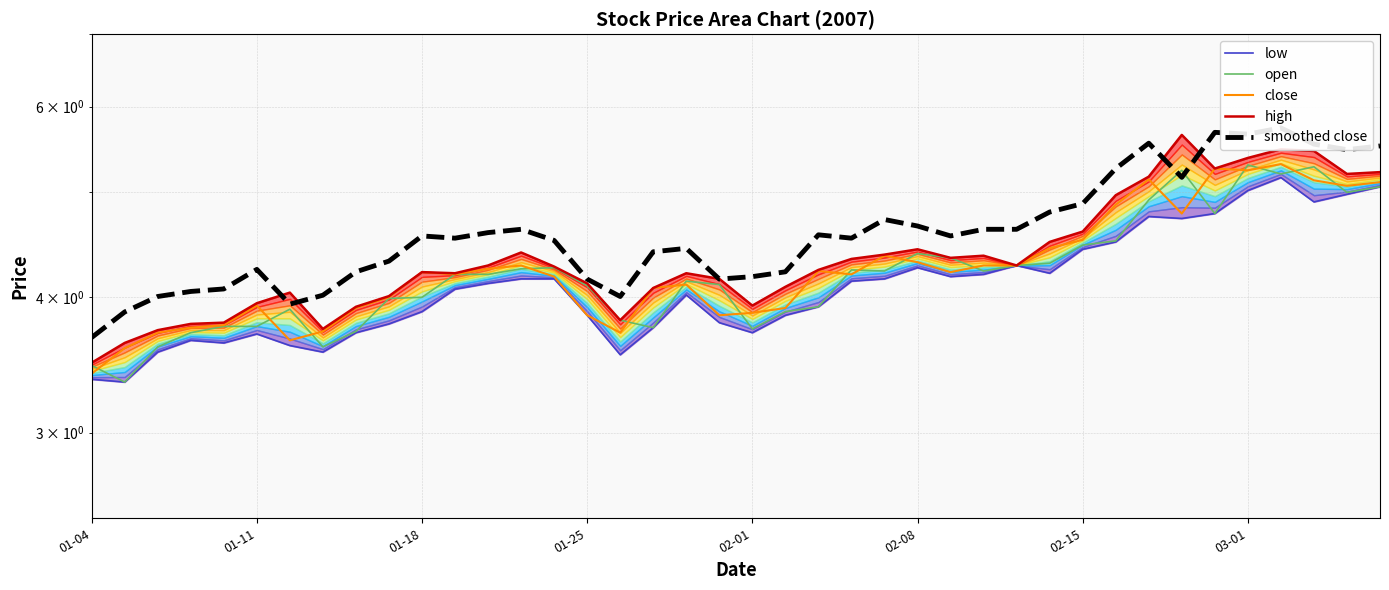

What are all the series names shown in the legend?

low, open, close, high, smoothed close